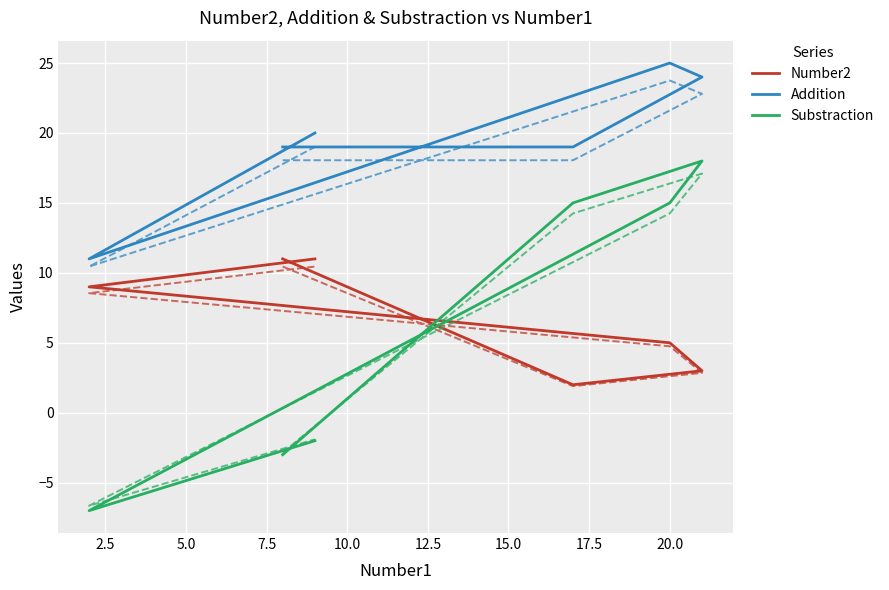

The Addition series shows 14 at 12.5. True or false?

False